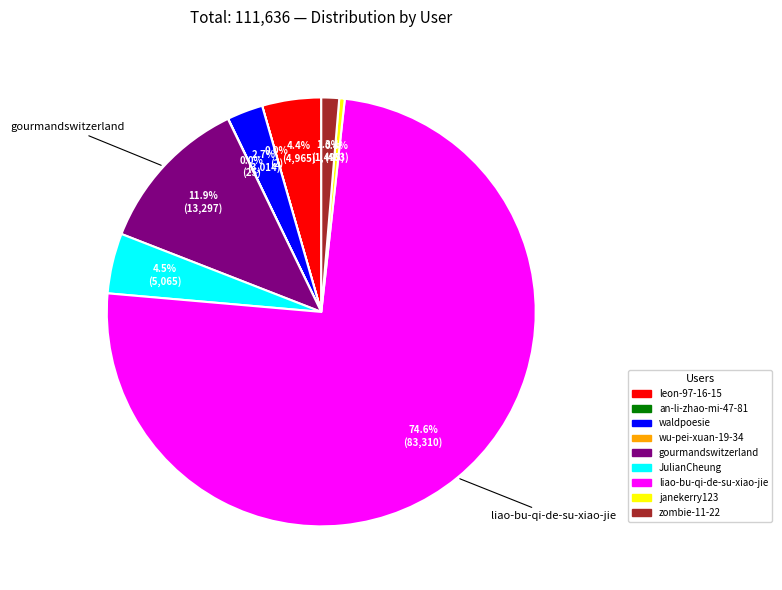

How much of the chart is everything except waldpoesie?

97.3%